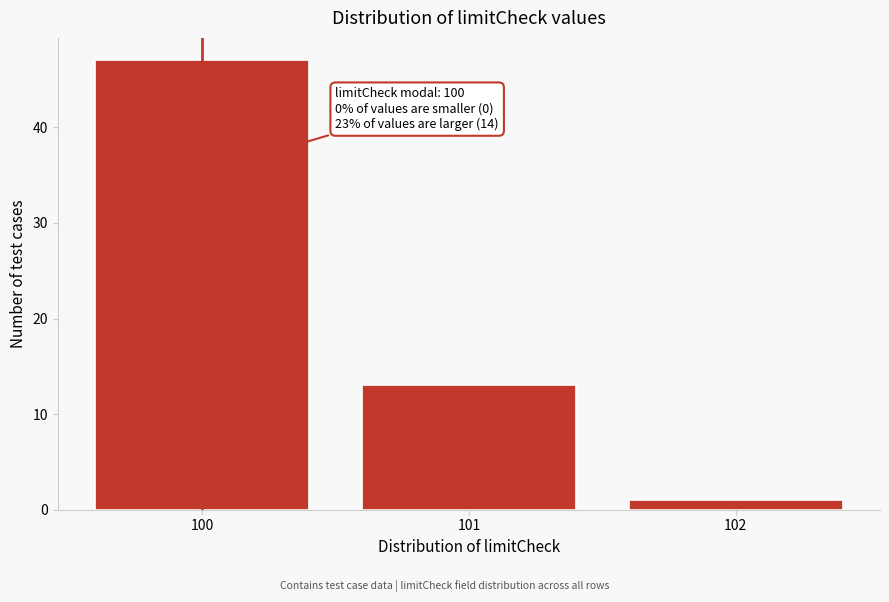

Reading right to left, transcribe all the data shown in this chart.

102=1	101=13	100=47